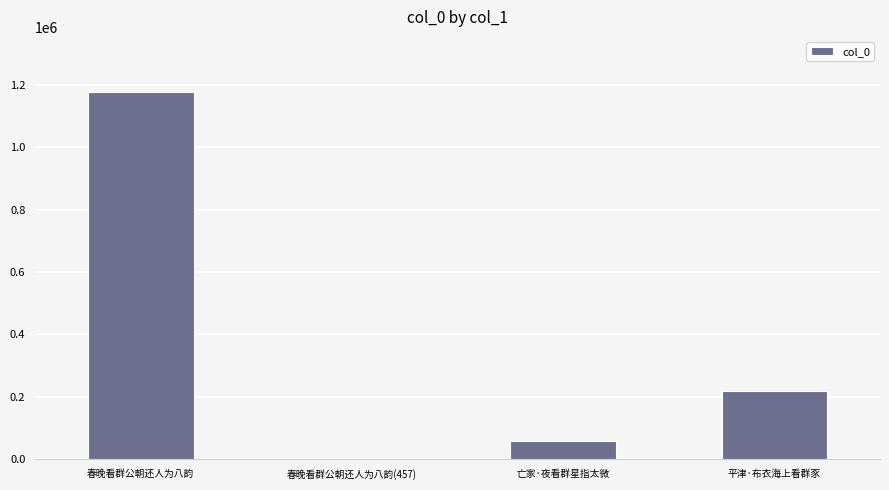

What is the approximate value at 春晚看群公朝还人为八韵, to the nearest 10?

1176790